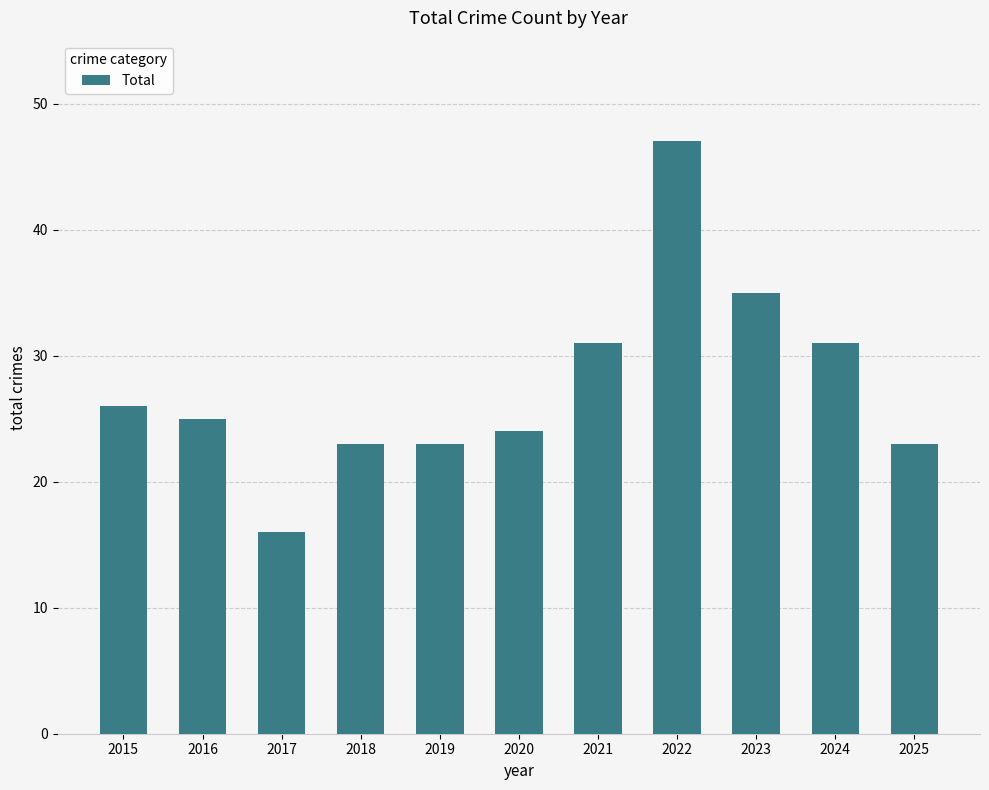

Is it true that the value at 2020 is 24?

True